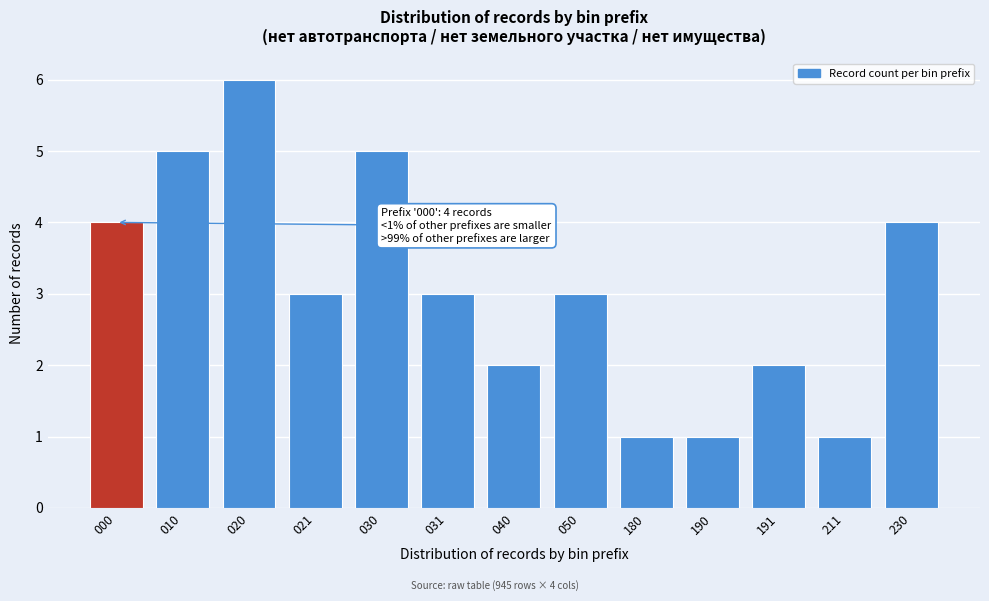

Reading left to right, extract all data points from this chart.

4	5	6	3	5	3	2	3	1	1	2	1	4